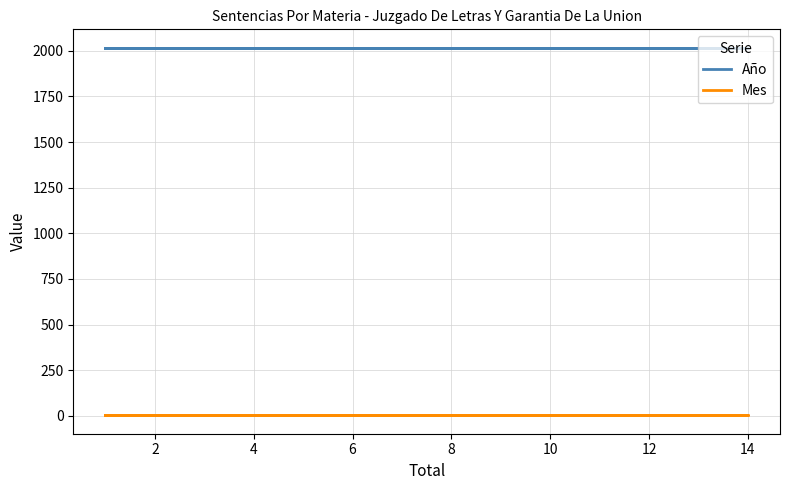

What is the minimum value for Mes?

3